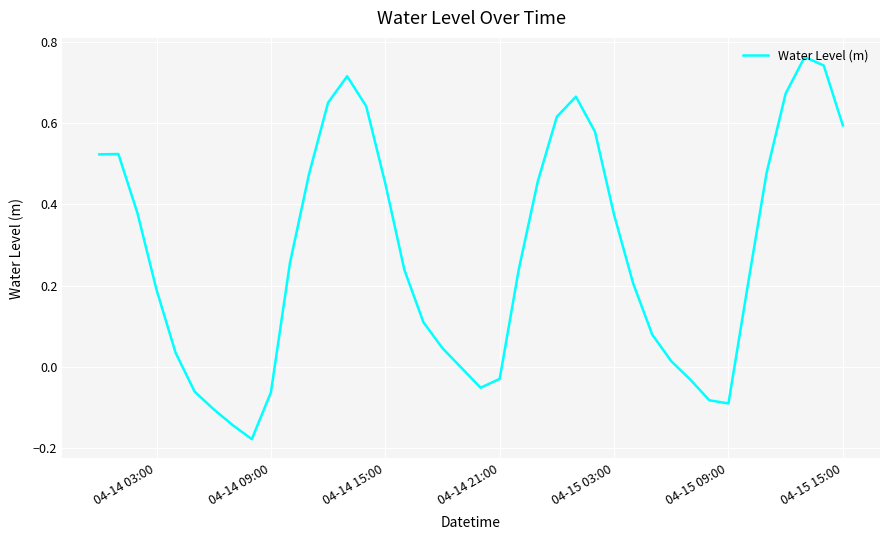

What is the difference between the maximum and minimum values?

0.9